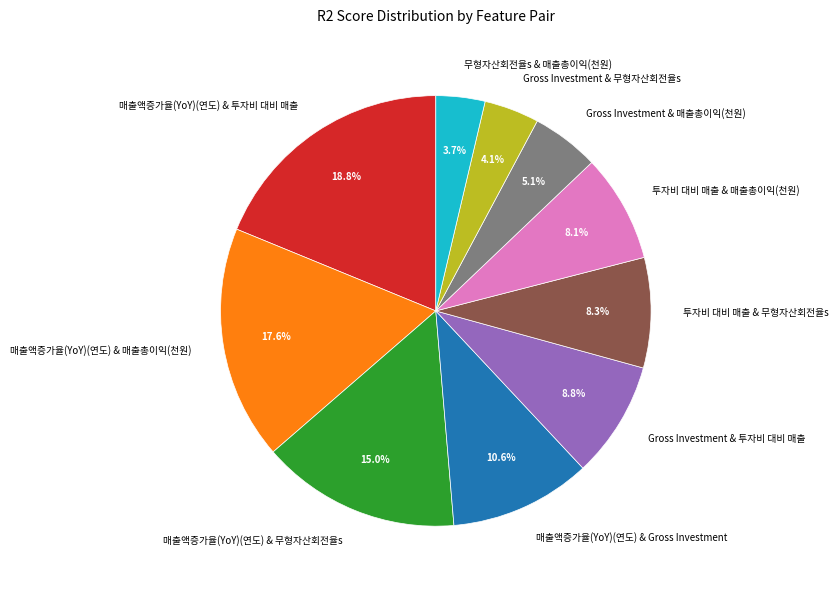

How many slices are in this pie chart?

10